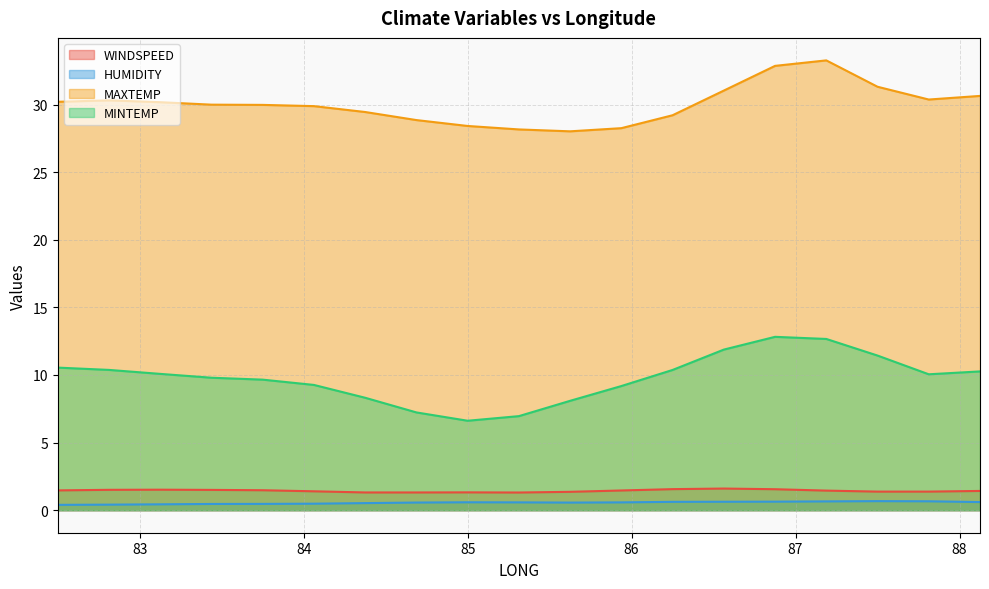

What is the value of the HUMIDITY point at the 15th from the left?

0.6